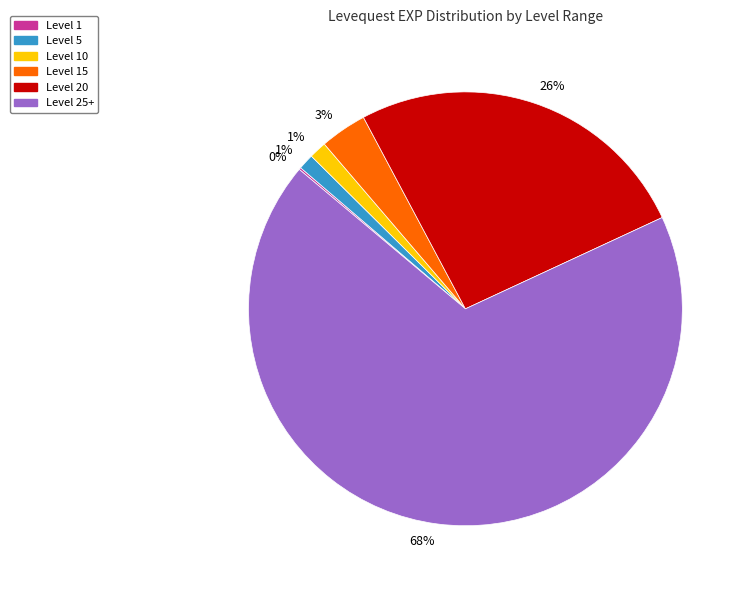

What is the largest slice in the pie chart?

Level 25+